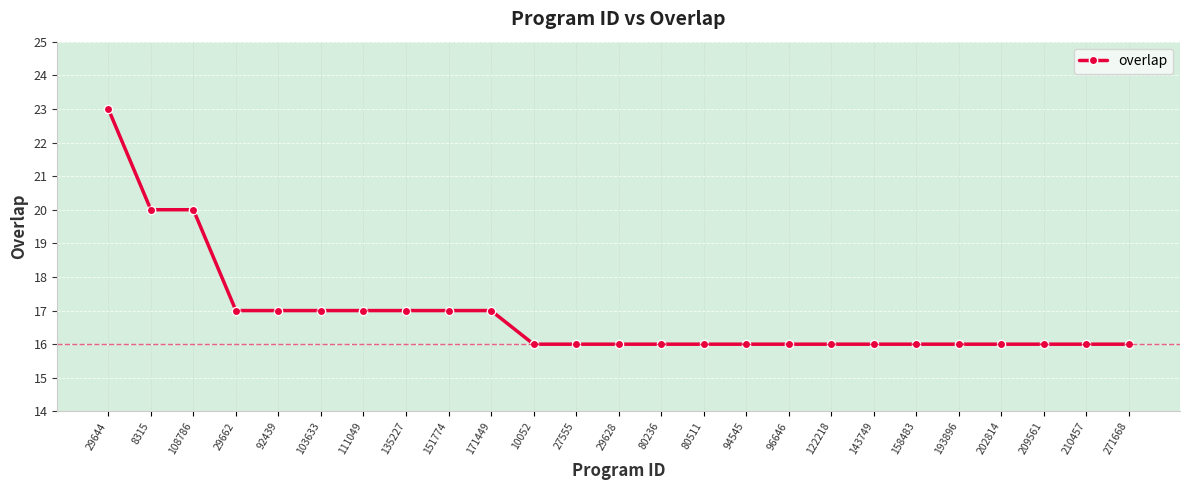

Approximately how many times larger is the value at 143749 compared to 10052?

1.0